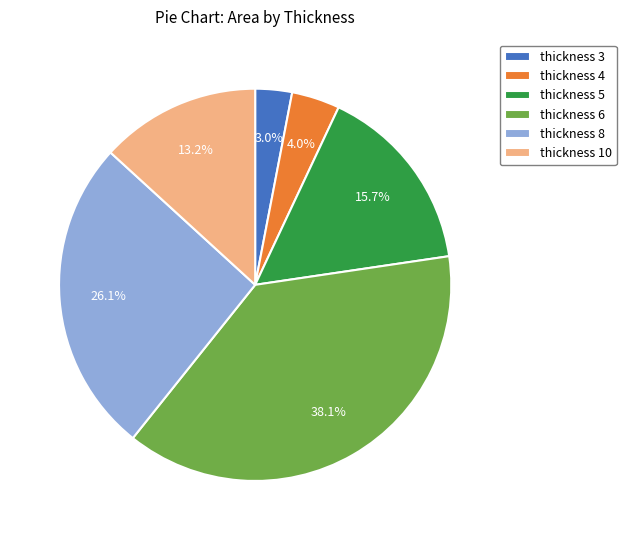

Does any single category account for the majority?

No